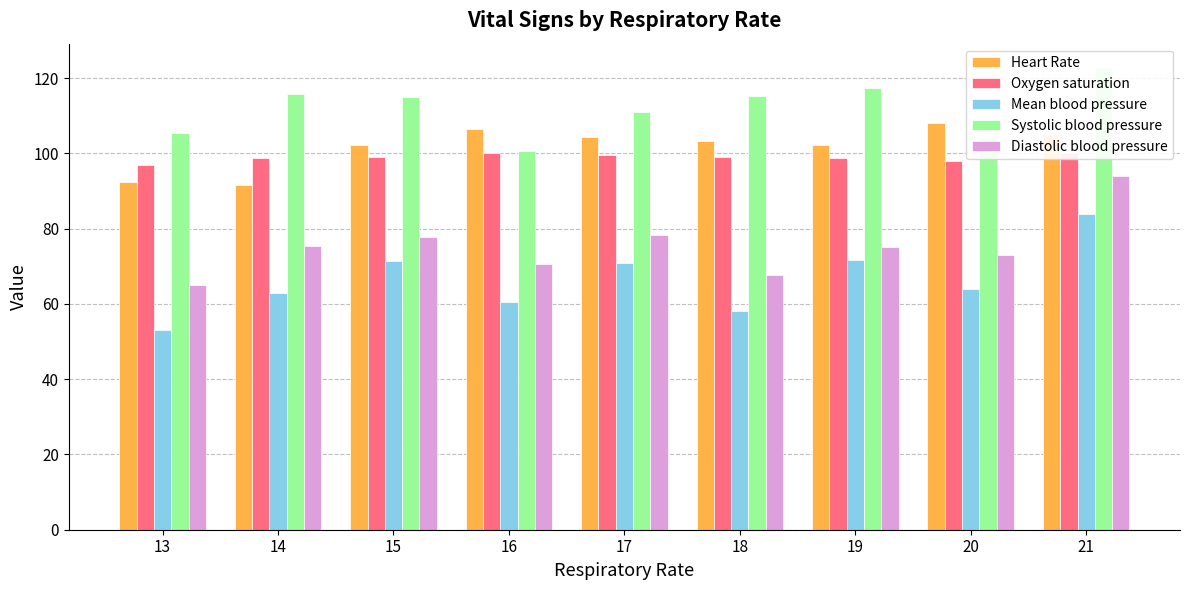

Rank the categories by Mean blood pressure value from lowest to highest.

13, 18, 16, 14, 20, 17, 15, 19, 21